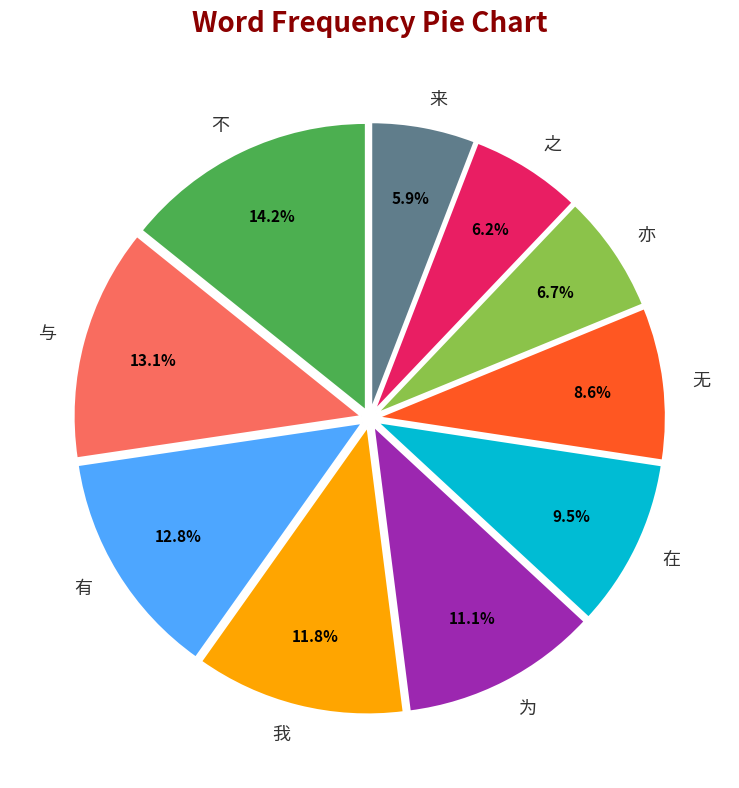

To the nearest percent, what portion does 为 represent?

11%